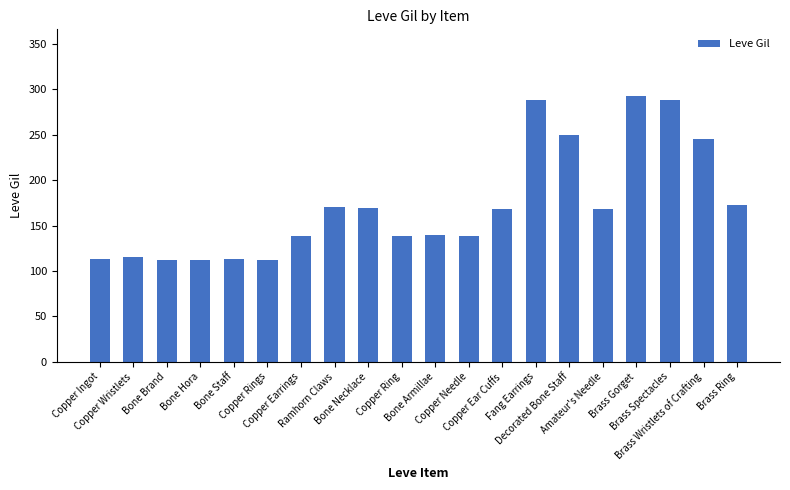

Between Brass Wristlets of Crafting and Copper Ear Cuffs, which is larger?

Brass Wristlets of Crafting